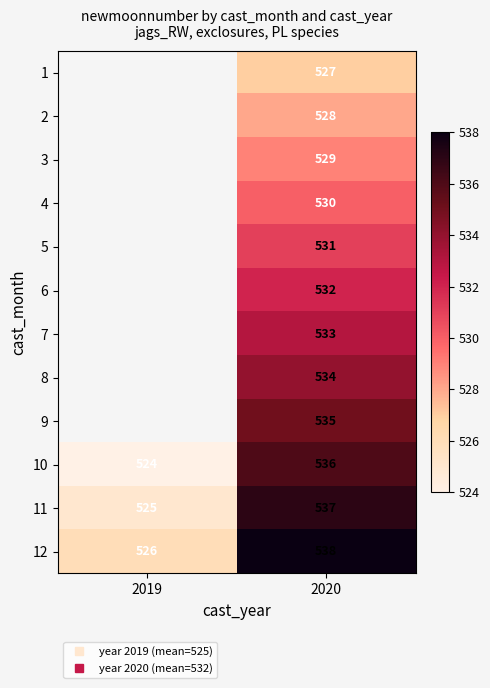

The value of 2 at 2020 is 149.0. True or false?

False